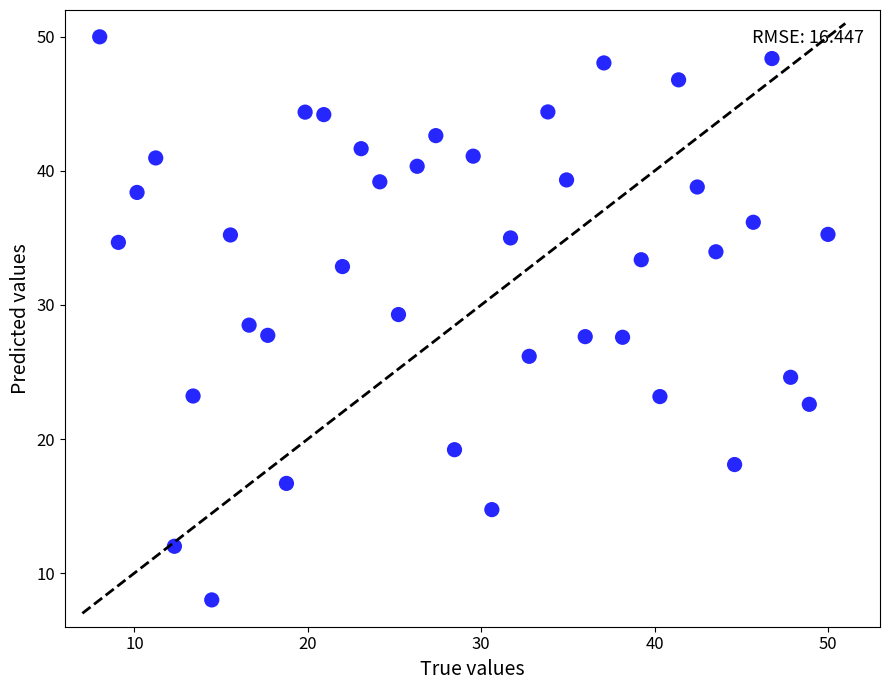

What is the range of Y values (max minus min)?

42.0